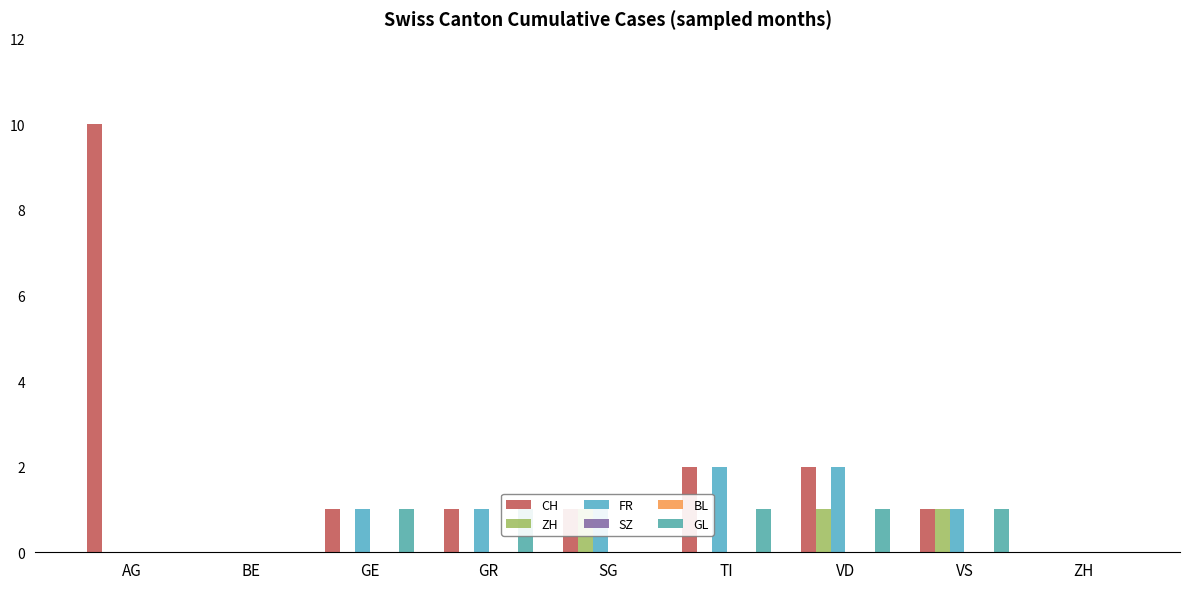

What position from the left is SG?

5